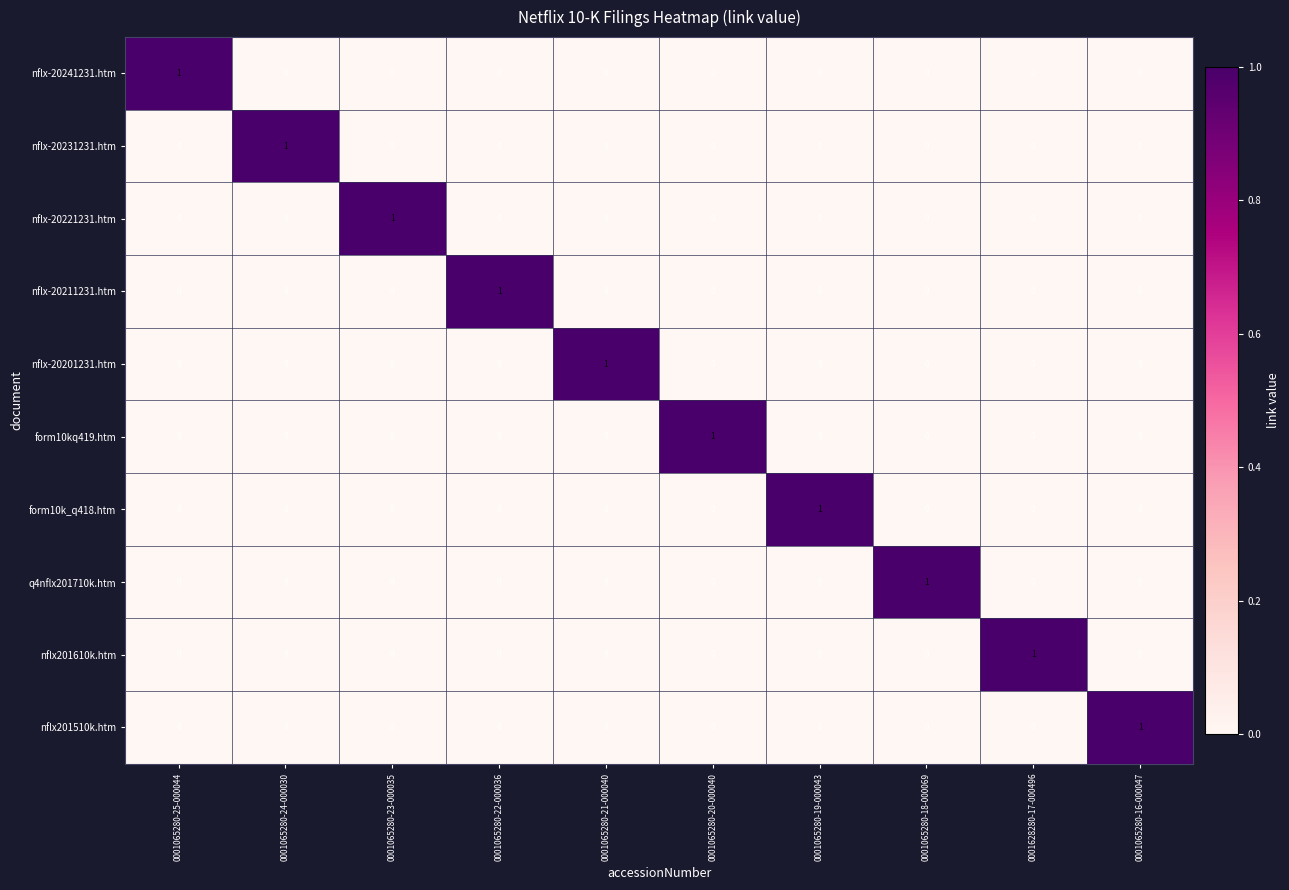

How many series are shown in this chart?

10